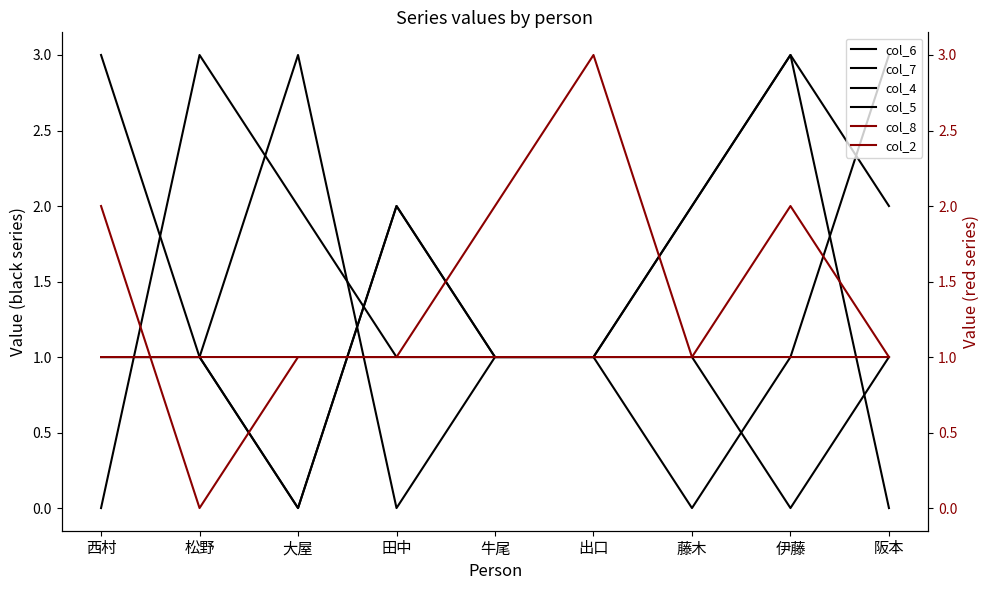

How many lines are shown in the chart?

6